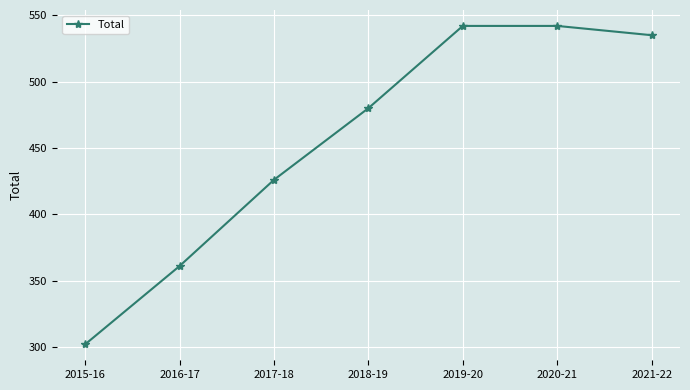

What is the label of the 7th point from the right?

2015-16